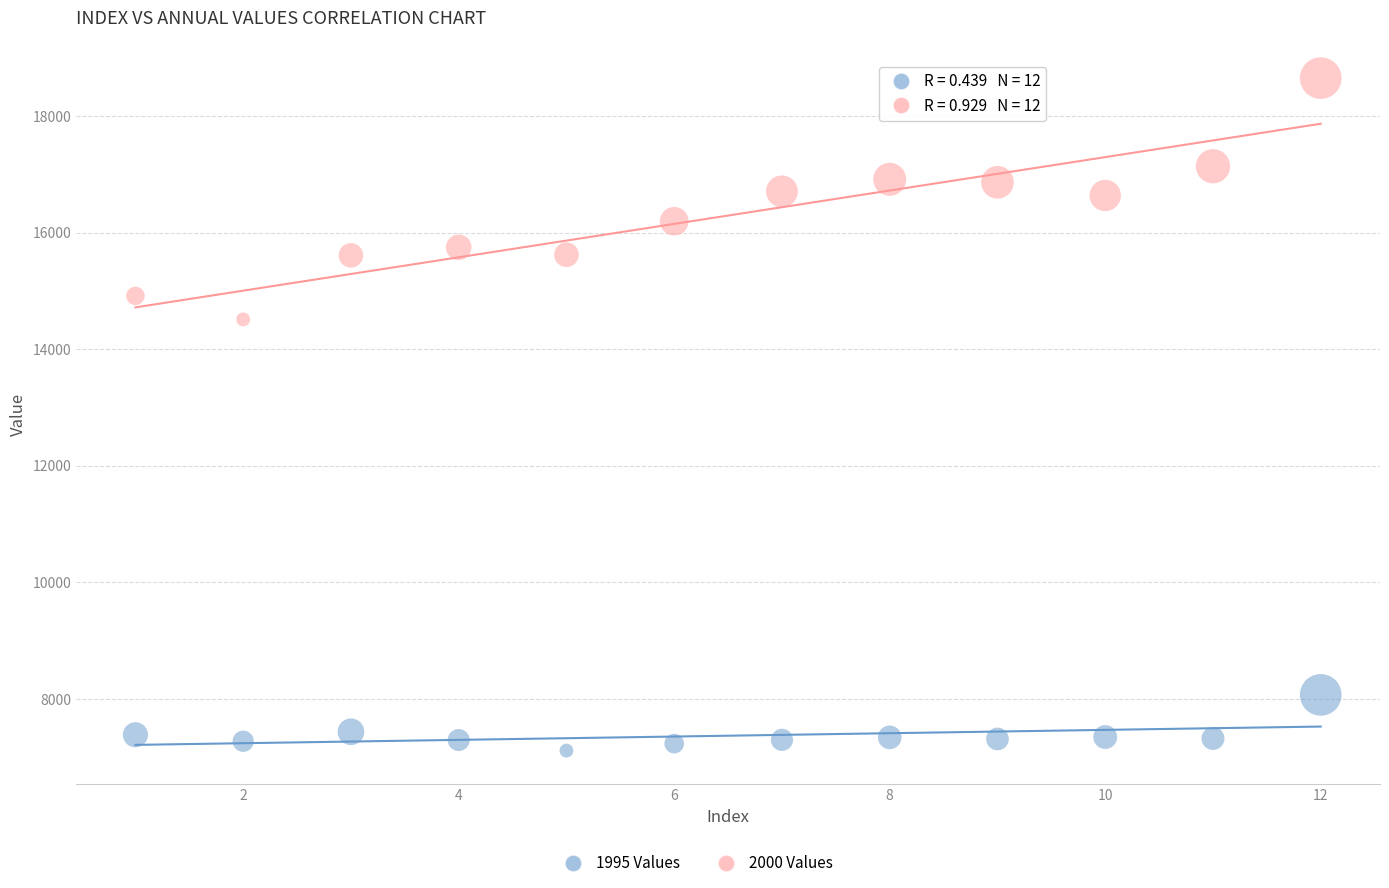

Which series has the largest Y range (max minus min)?

2000 Values